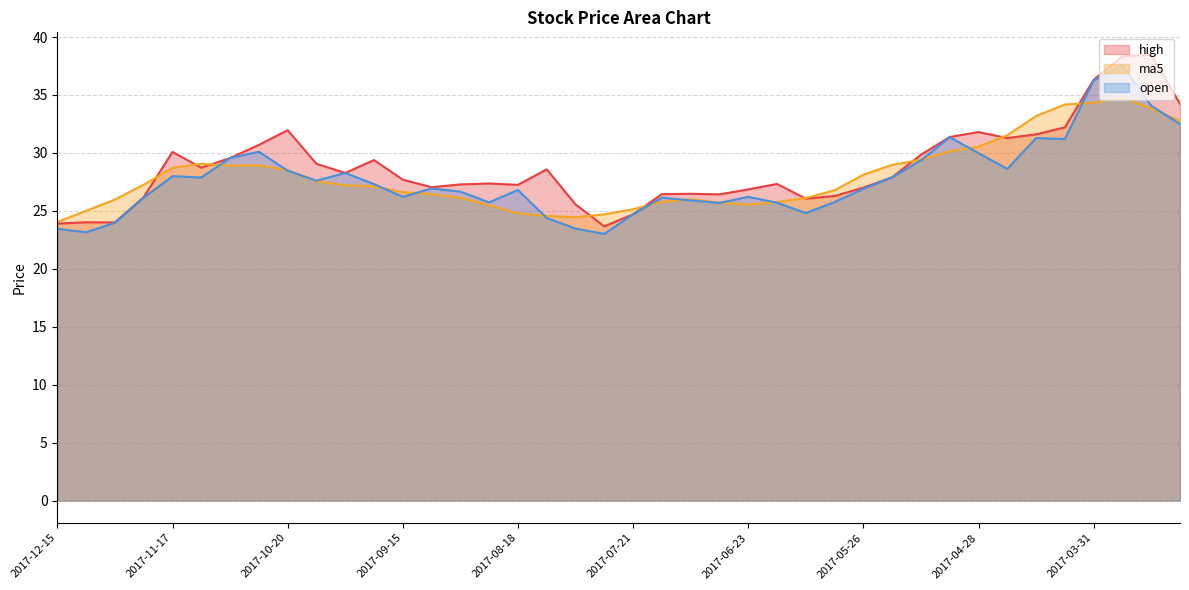

At which label does open reach its peak?

2017-03-24